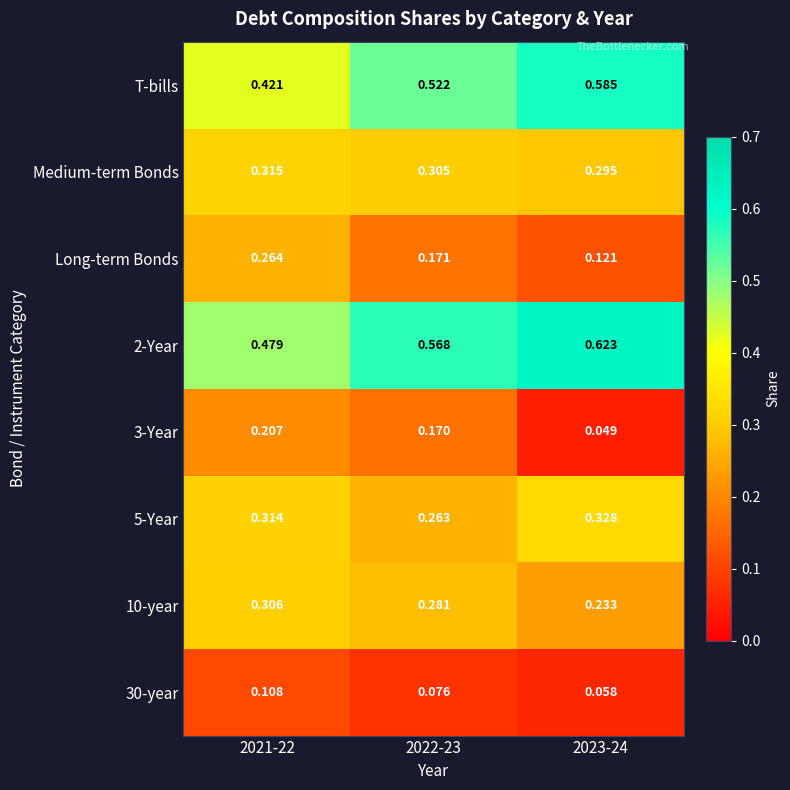

Is the value of 2-Year at 2021-22 greater than the value of 5-Year at 2023-24?

Yes